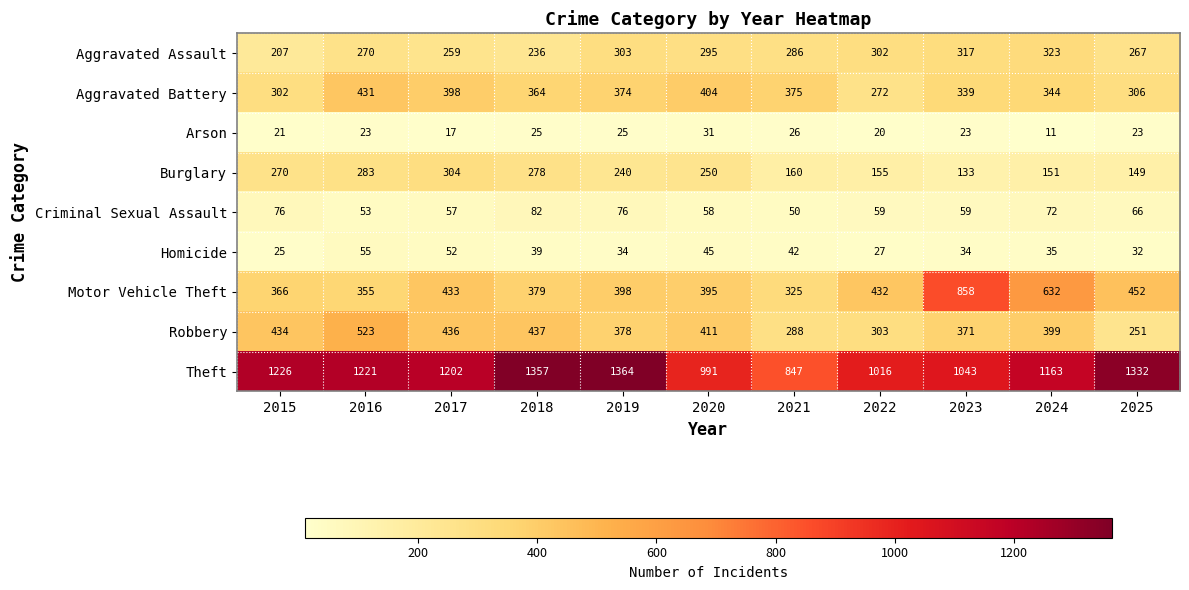

What is the minimum value for Homicide?

25